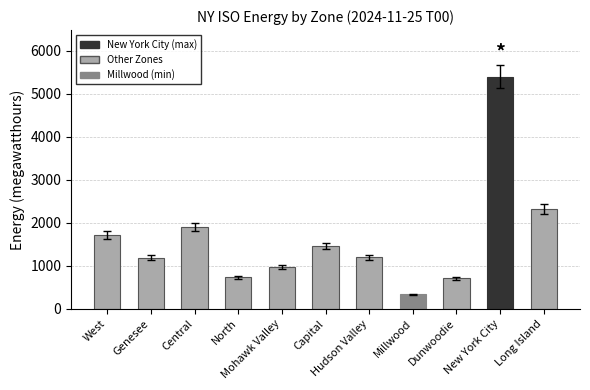

What is the difference between the maximum and second lowest values?

4698